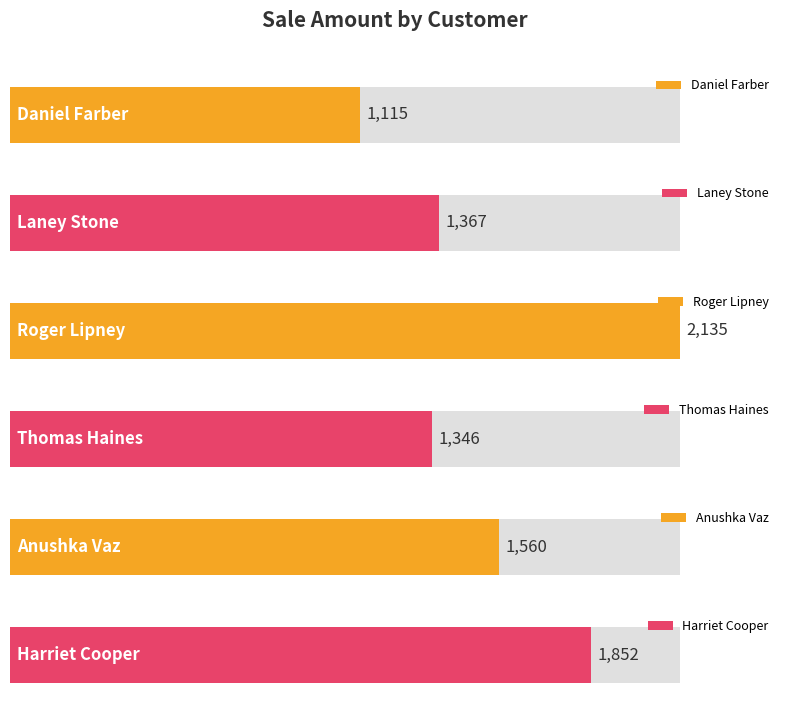

What is the ratio of the value at Daniel Farber to the value at Anushka Vaz?

0.7